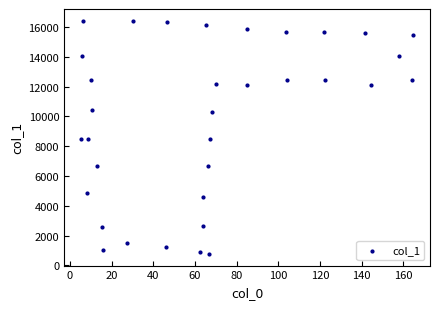

What is the range of Y values (max minus min)?

15650.8